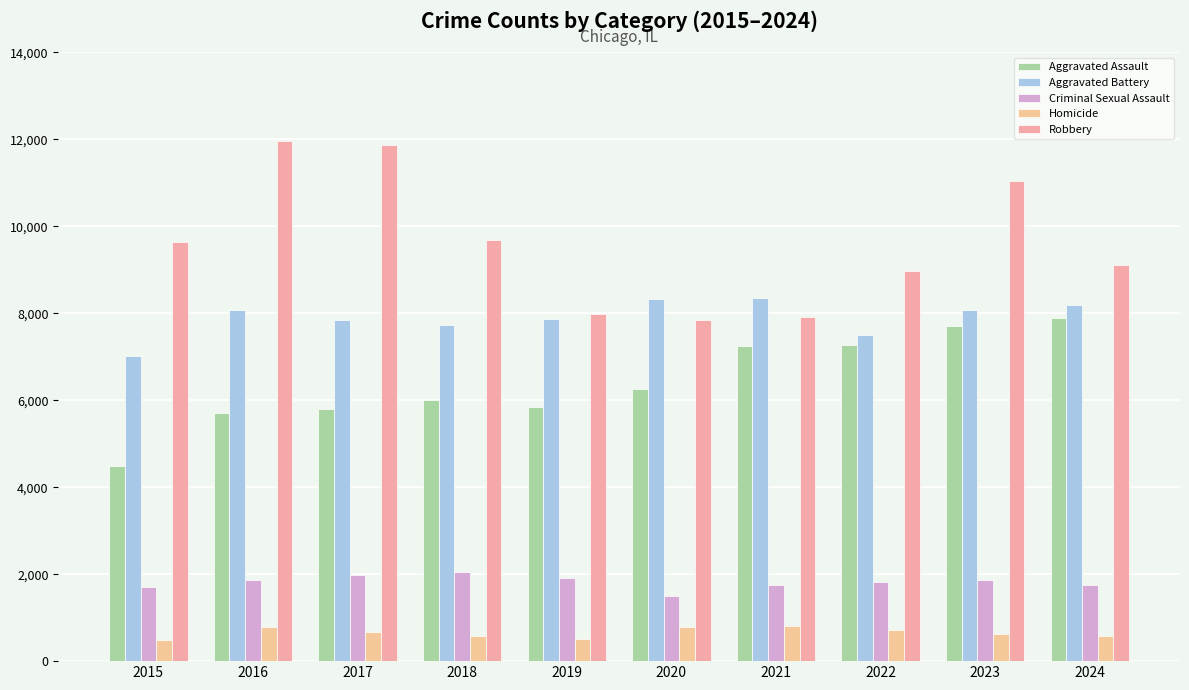

What is the difference between the highest and lowest values at 2024?

8534